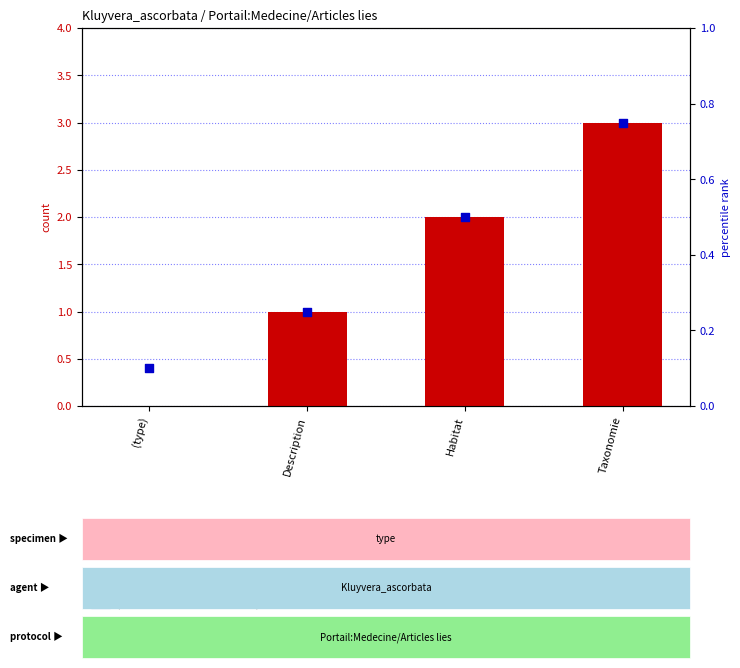

At which category is the sum across all series the highest?

Taxonomie